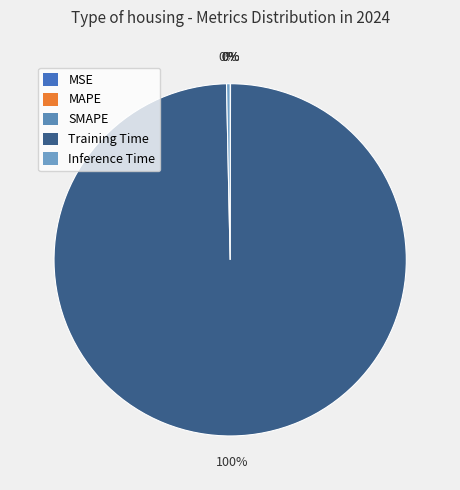

True or false: MAPE accounts for 0% of the total.

True